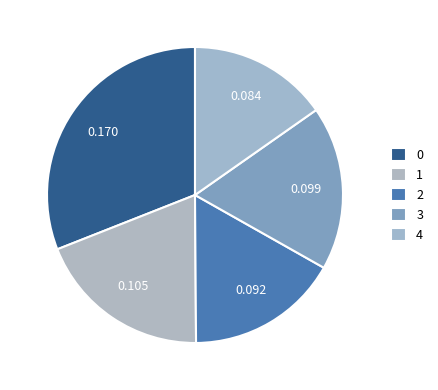

Count the number of slices in the pie.

5